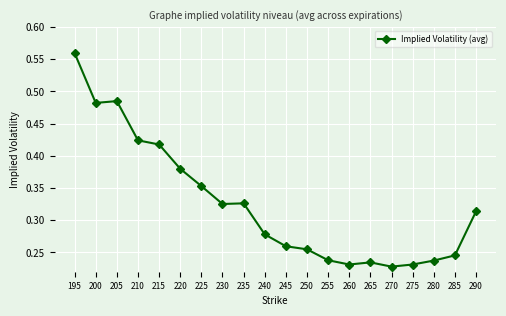

What is the sum of all values?

6.5